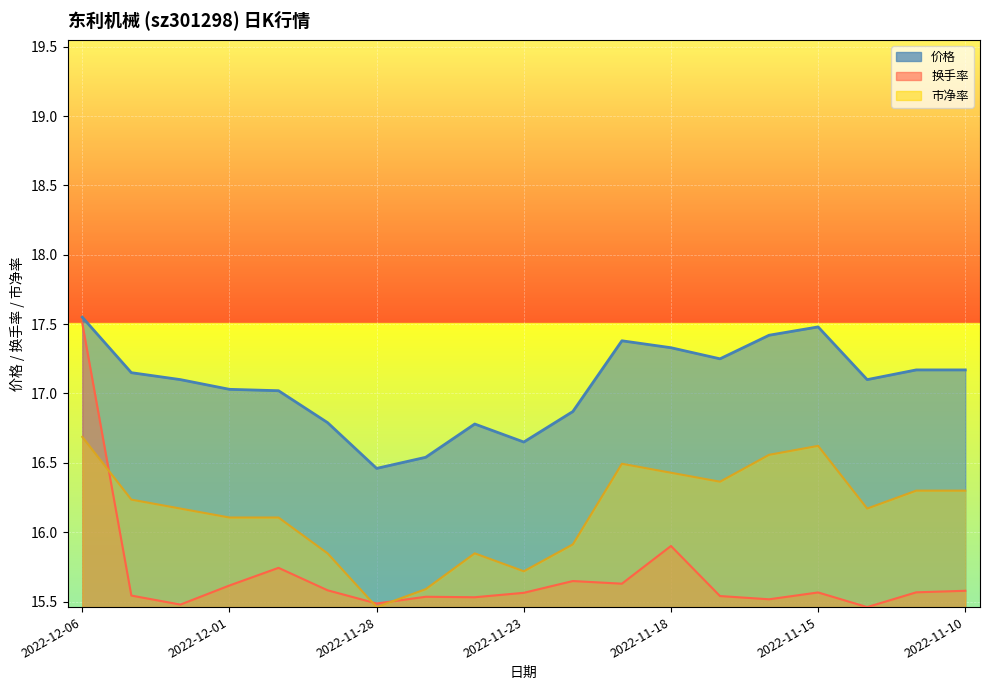

The 市净率 series shows 16.2 at 2022-11-14. True or false?

True